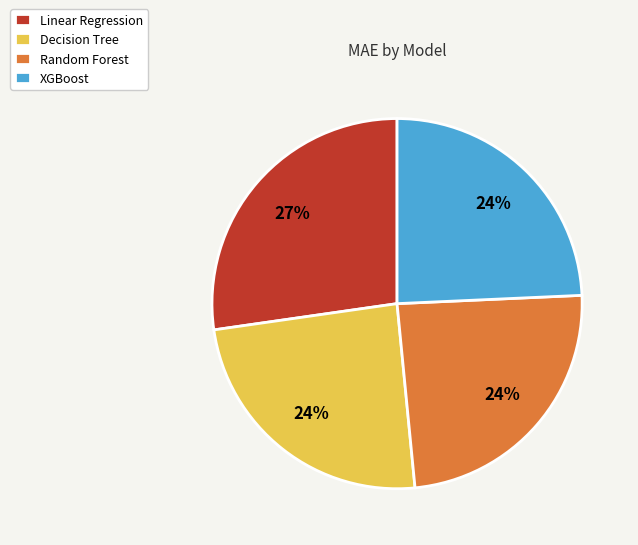

The Decision Tree slice represents 16% of the pie. True or false?

False